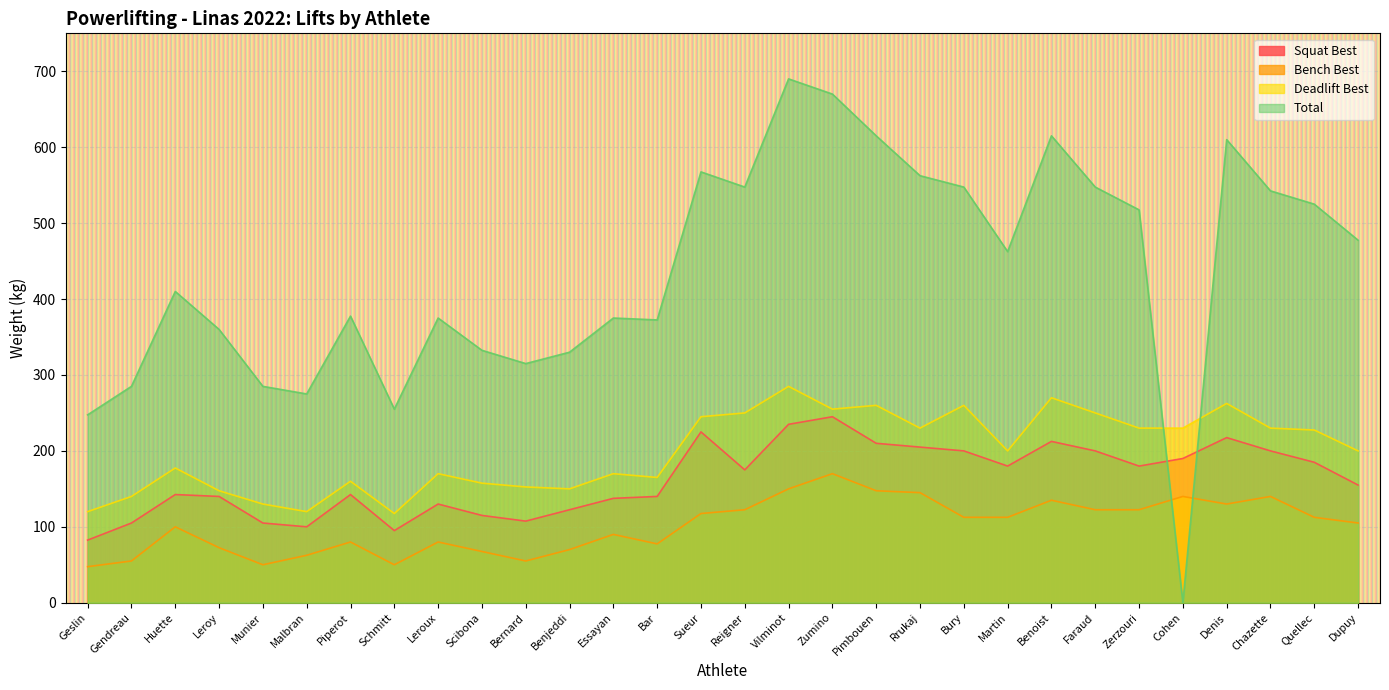

What is the sum of all Bench Best values?

3042.5